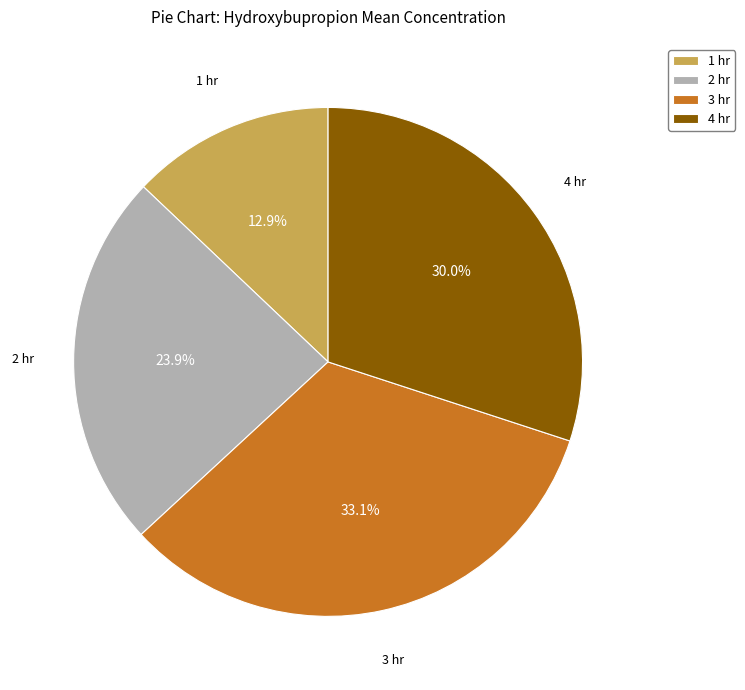

Which category has the biggest portion of the pie?

3 hr